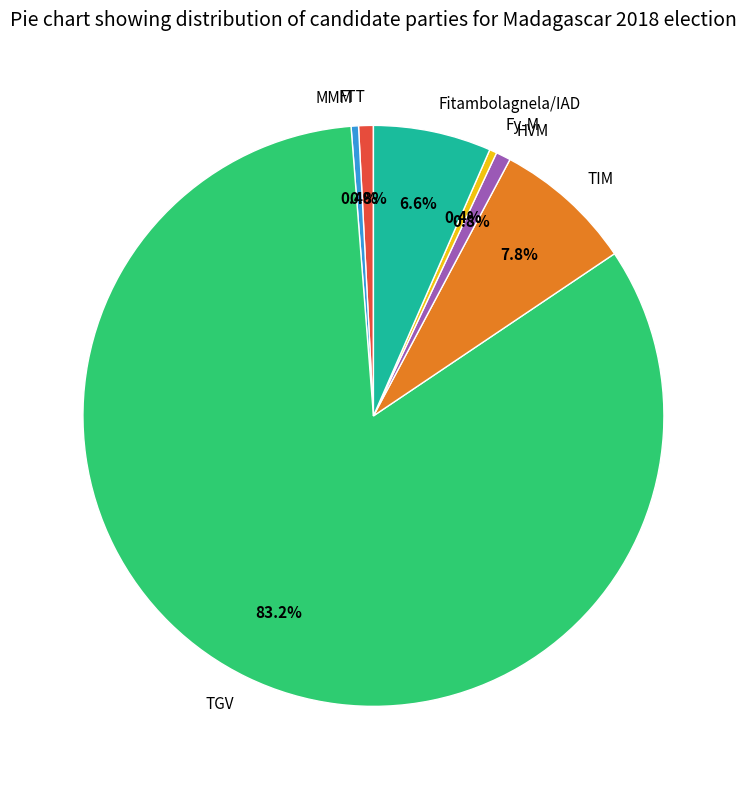

What is the largest slice in the pie chart?

TGV